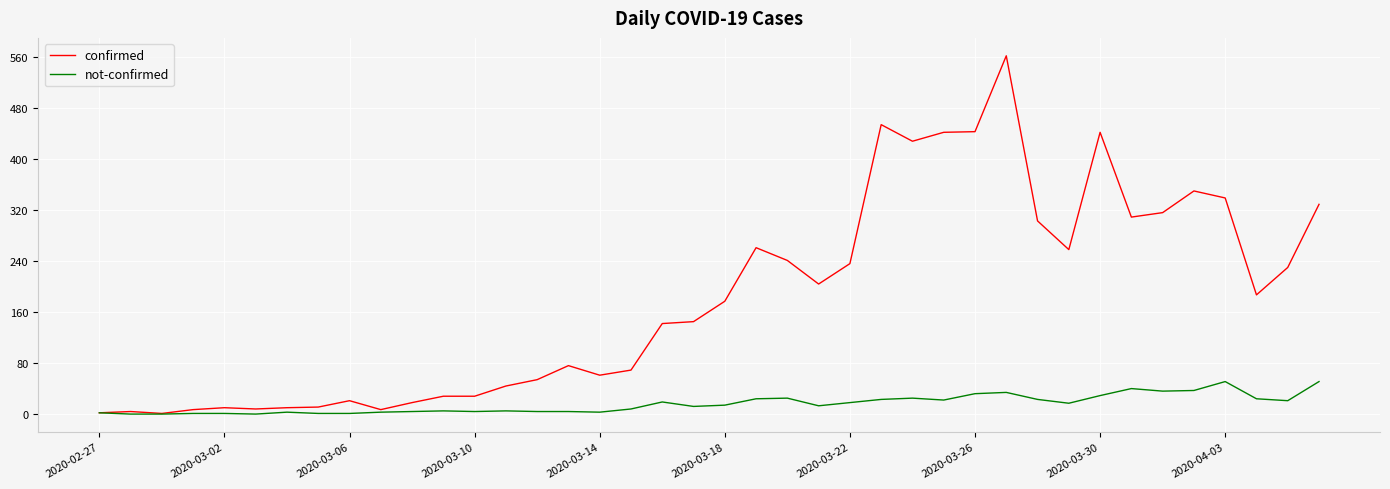

Which series has the largest total across all categories?

confirmed